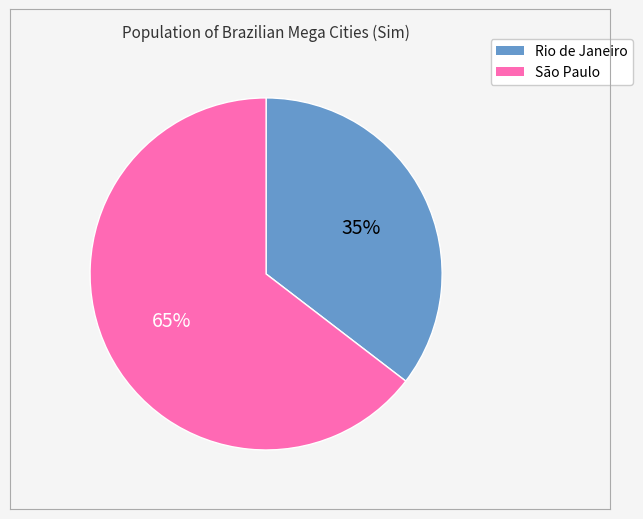

How many segments does this pie chart have?

2